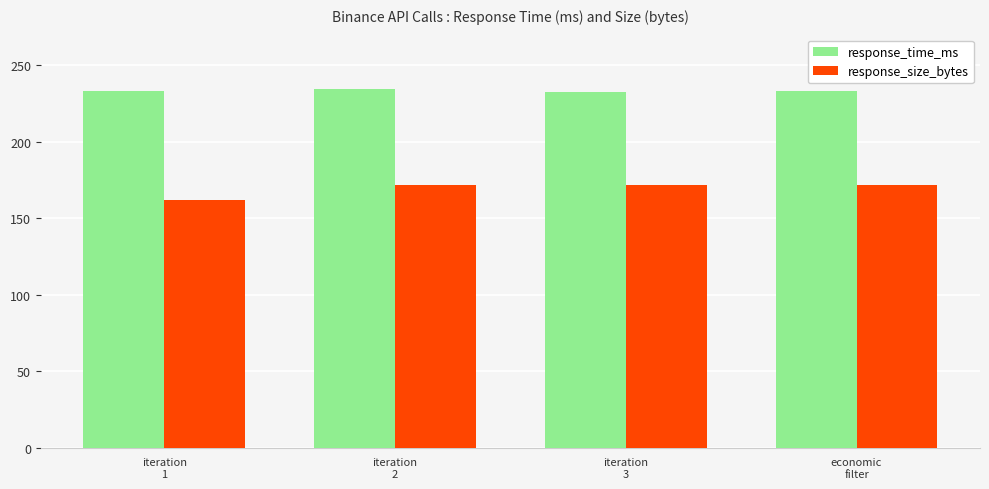

List the series in order of their overall mean, lowest first.

response_size_bytes, response_time_ms